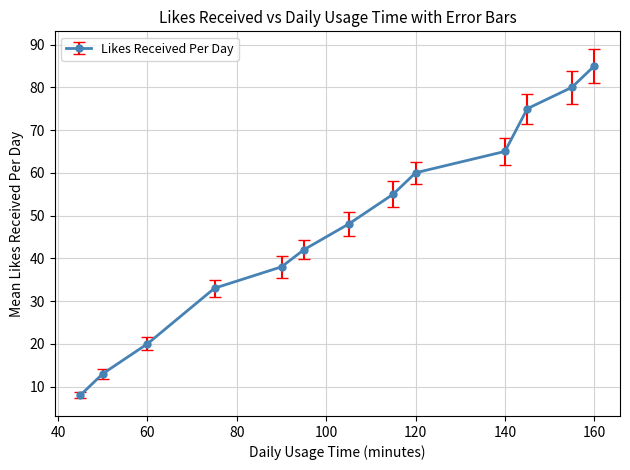

What is the sum of all values?

622